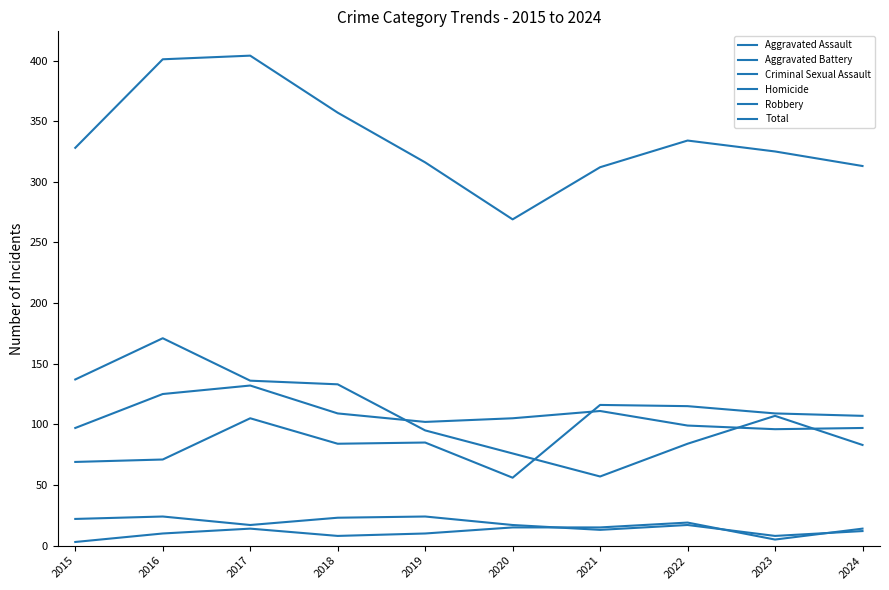

In Total, how many points are lower than both neighbors (excluding endpoints)?

1